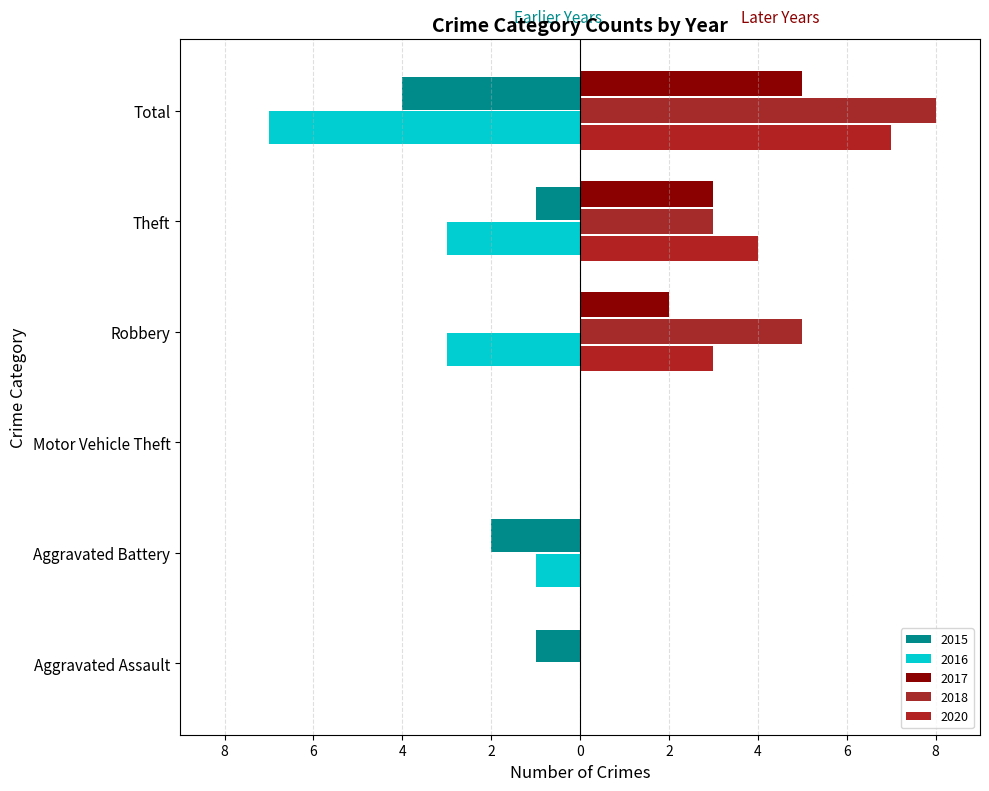

What is the label of the 2nd bar from the right?

Theft